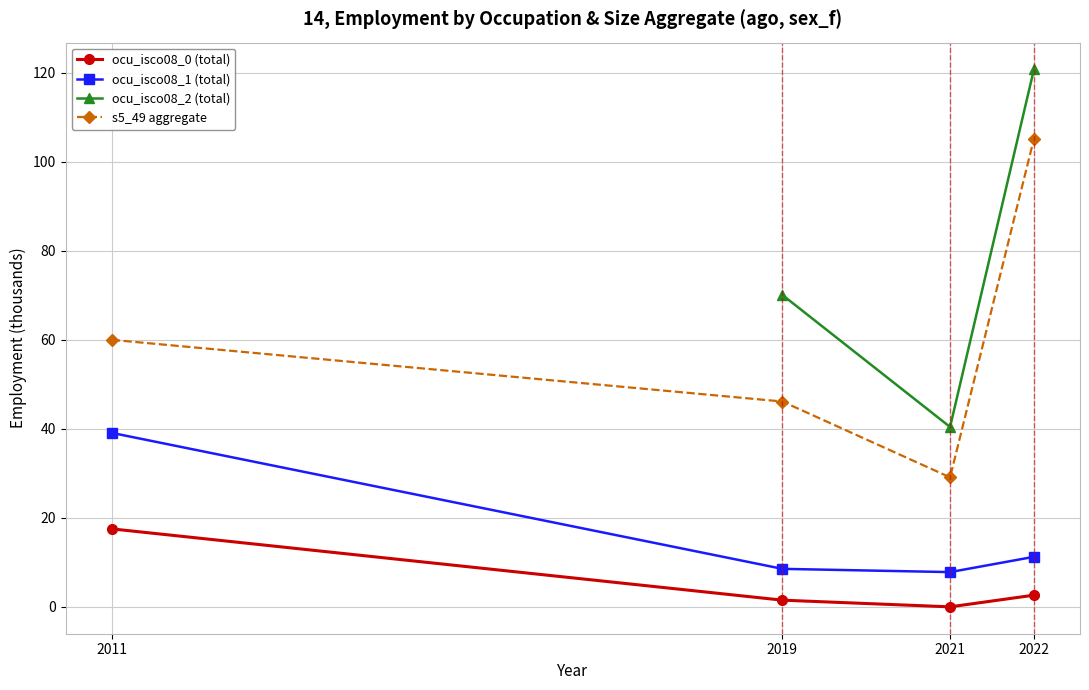

What is the value of the s5_49 aggregate point at the 3rd from the left?

29.1